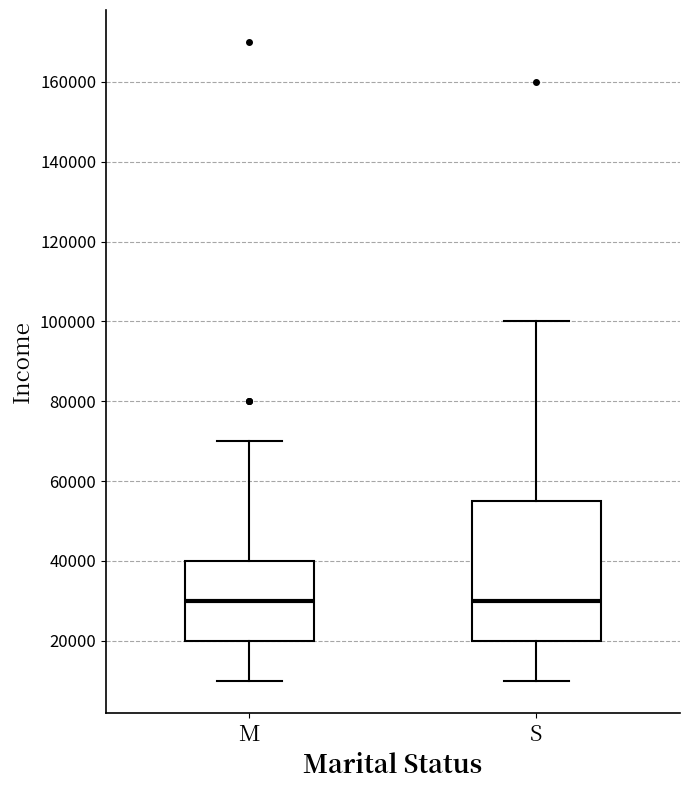

Where does the lower whisker of the box for S end on the y-axis? The values are not printed on the chart, so give them approximately, as read against the axis.

10000